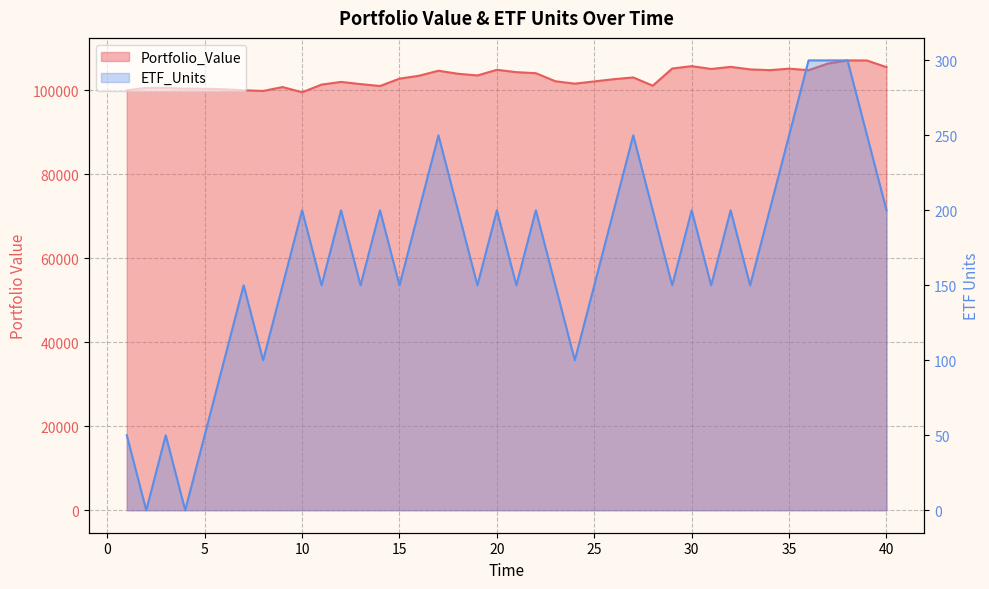

How many categories are shown in the chart?

40